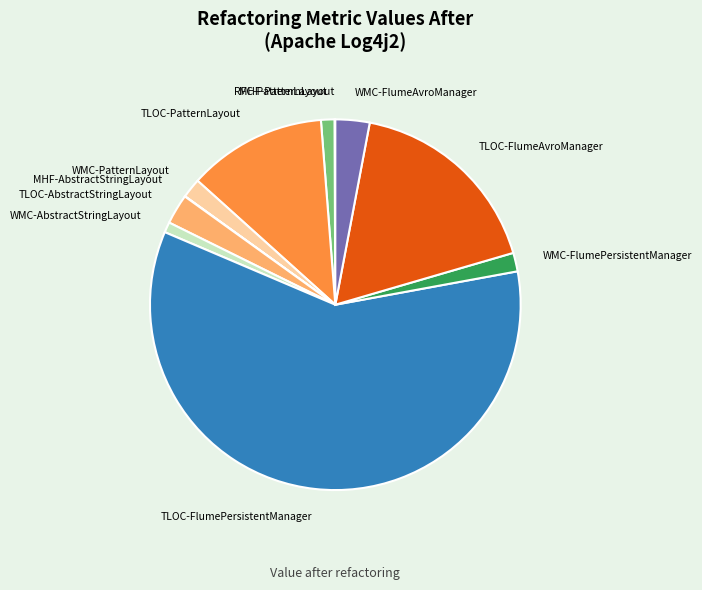

What is the ratio of the value at WMC-AbstractStringLayout to the value at WMC-FlumeAvroManager?

0.3